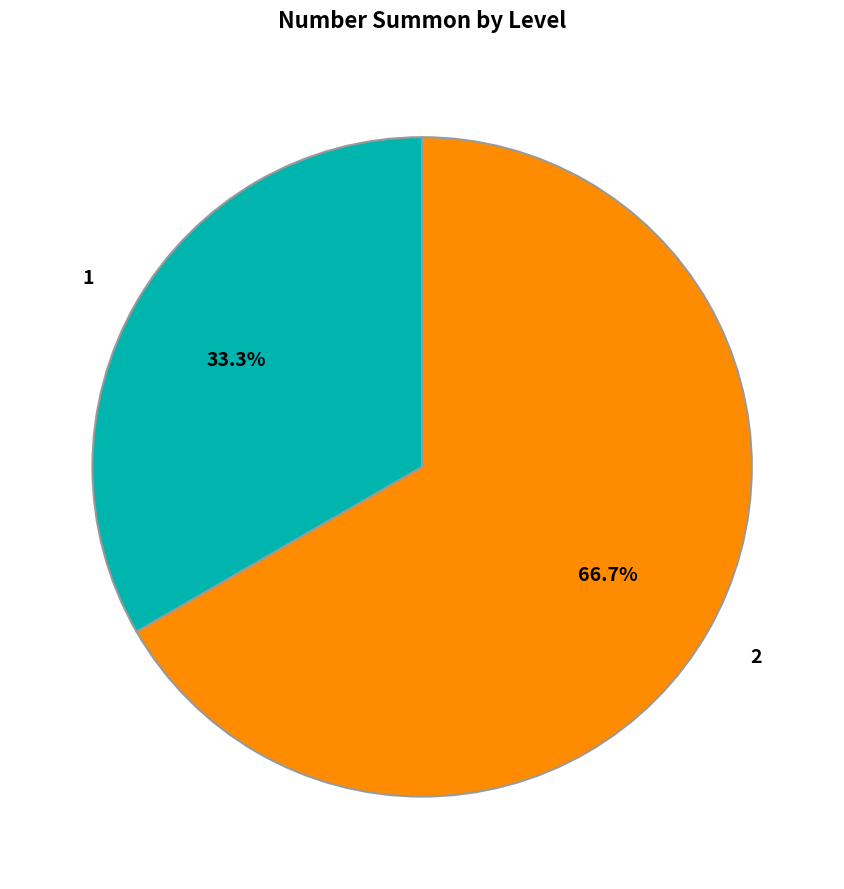

To the nearest percent, what is the combined percentage of 2 and 1?

100%